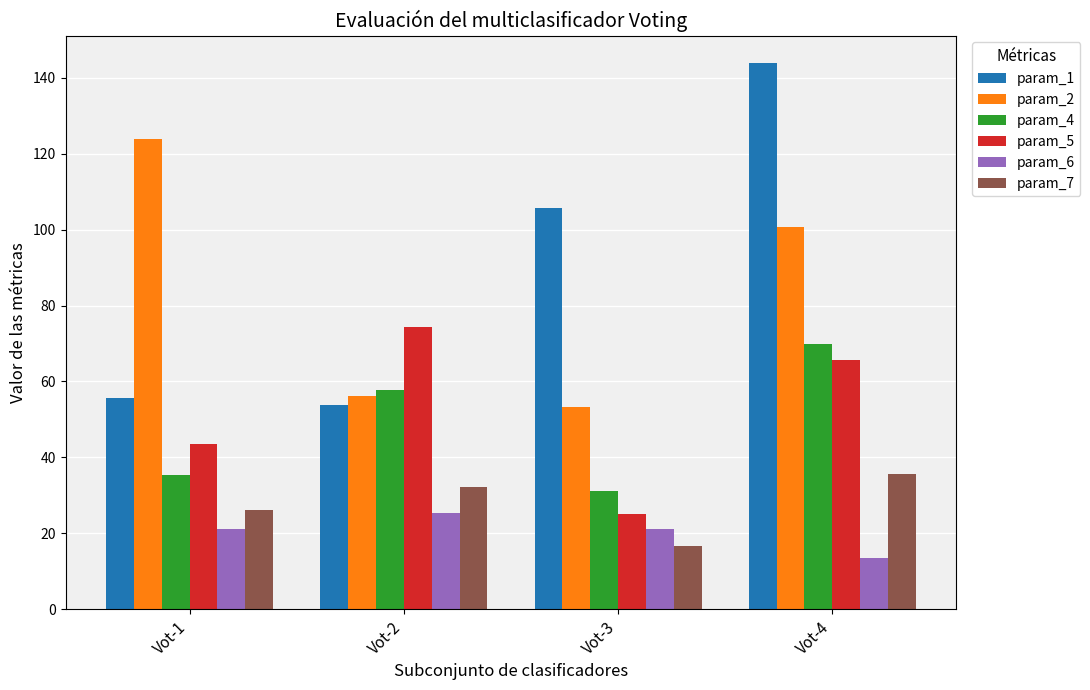

Rank the categories by param_4 value from highest to lowest.

Vot-4, Vot-2, Vot-1, Vot-3